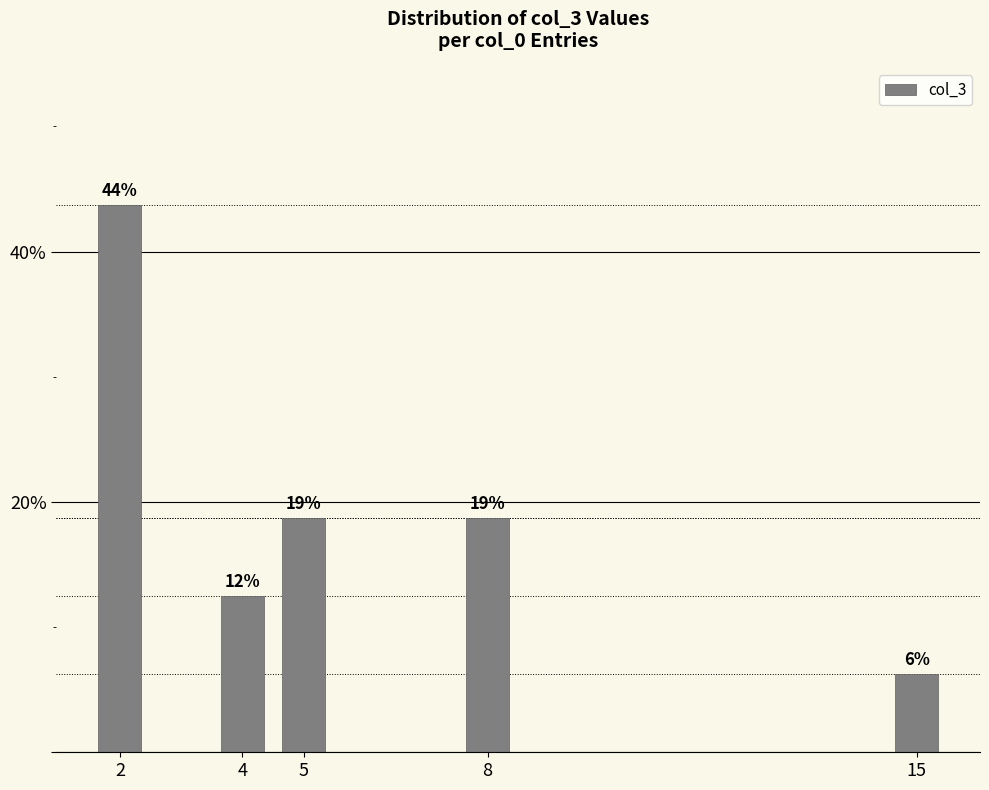

At which label is the value closest to 25?

5